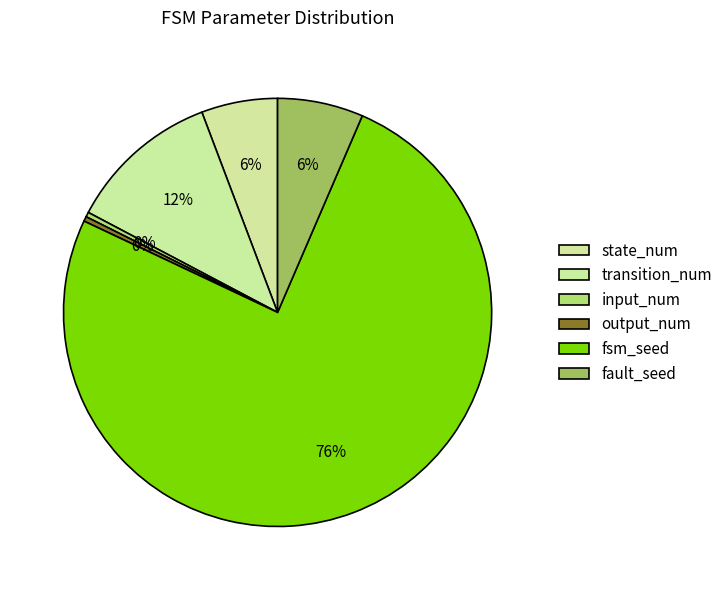

To the nearest percent, what is the combined percentage of fsm_seed and input_num?

76%